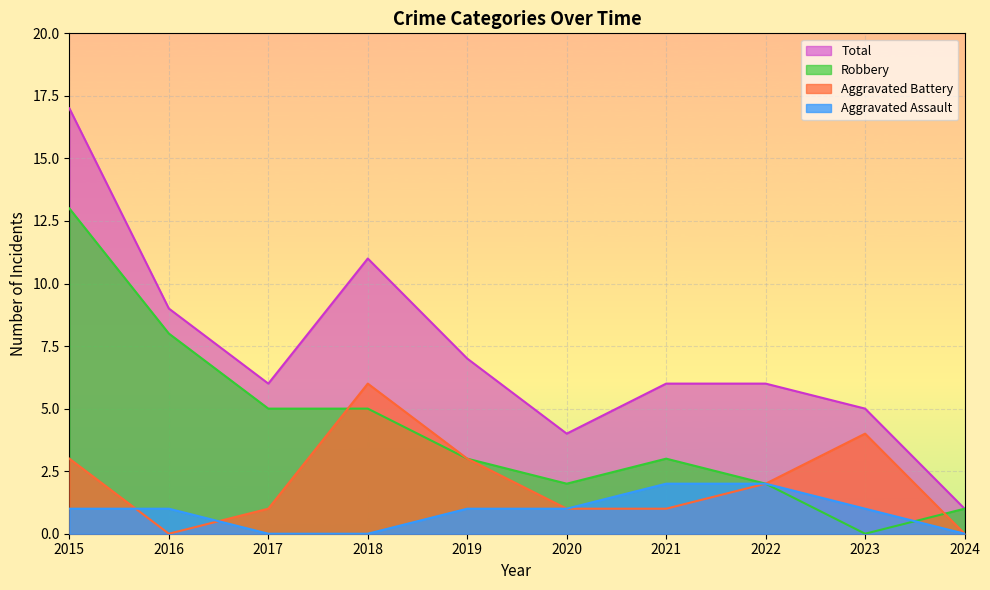

True or false: Robbery and Total intersect in this chart.

False